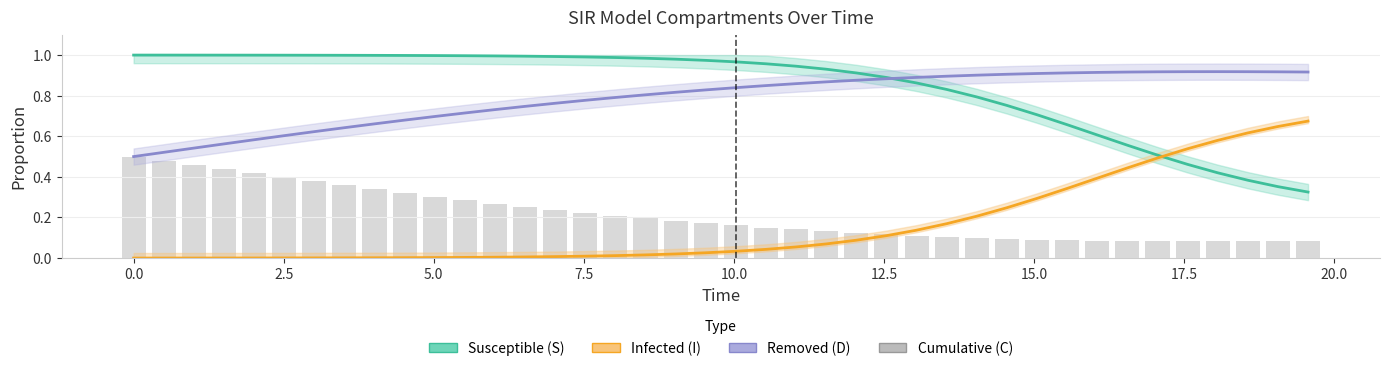

What is the difference between the maximum and minimum values in the Infected (I) series?

0.7